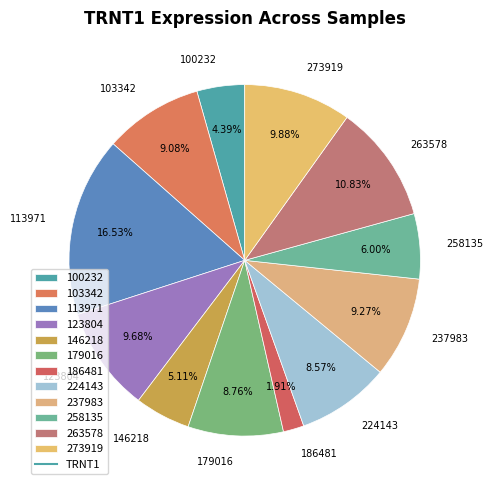

The 258135 slice represents 6% of the pie. True or false?

True